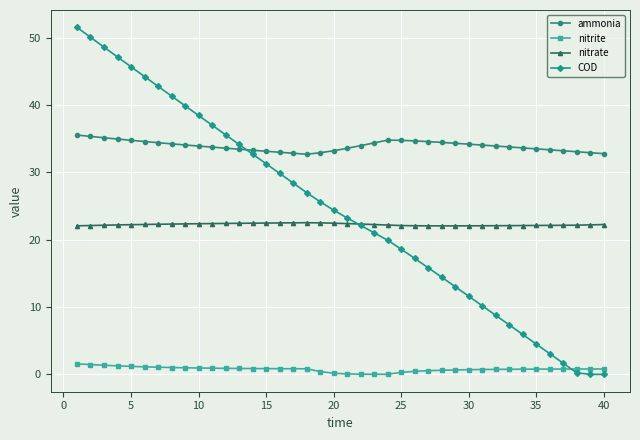

Which series has the largest range (max minus min)?

COD